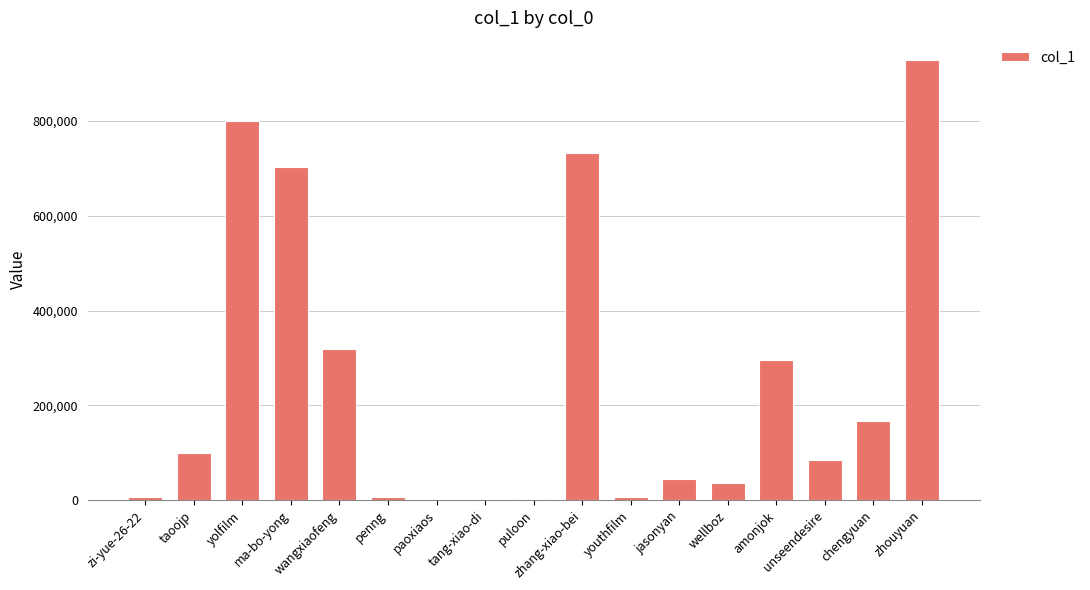

What is the ratio of the value at yolfilm to the value at zi-yue-26-22?

101.7